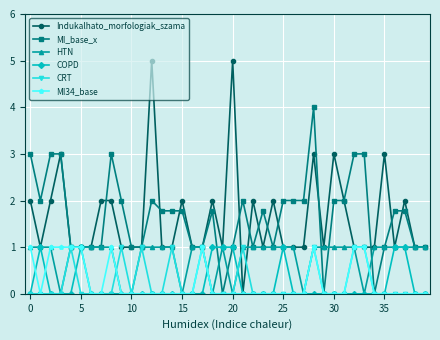

How many lines are shown in the chart?

6